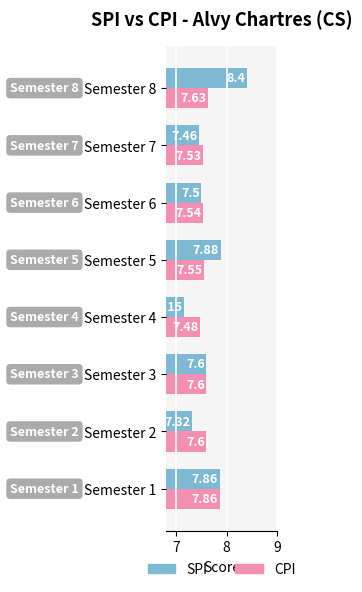

At how many categories does at least one series exceed 7?

8